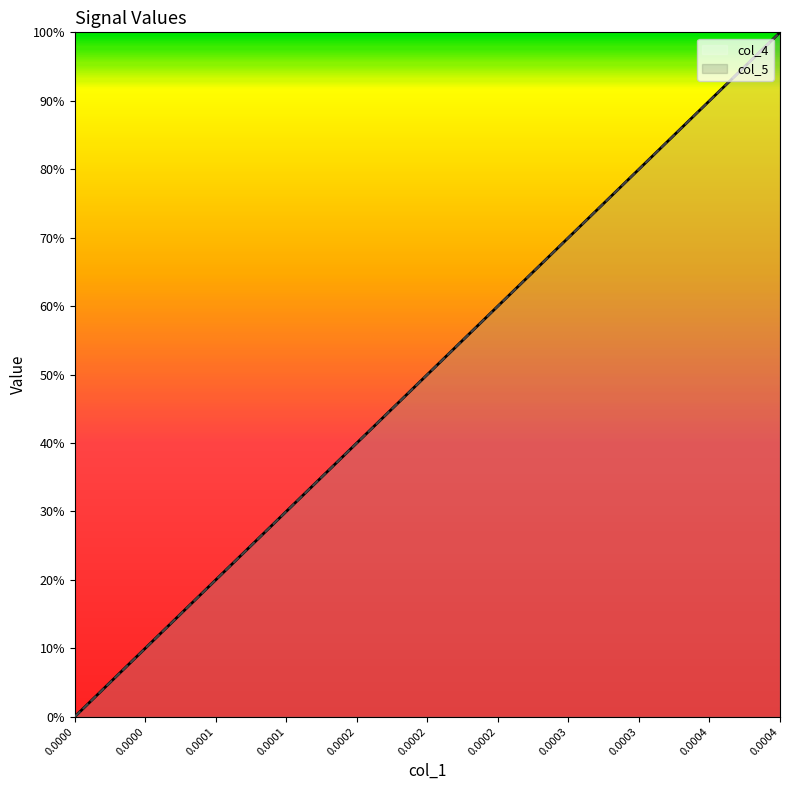

What is the maximum value shown in the chart?

1.0